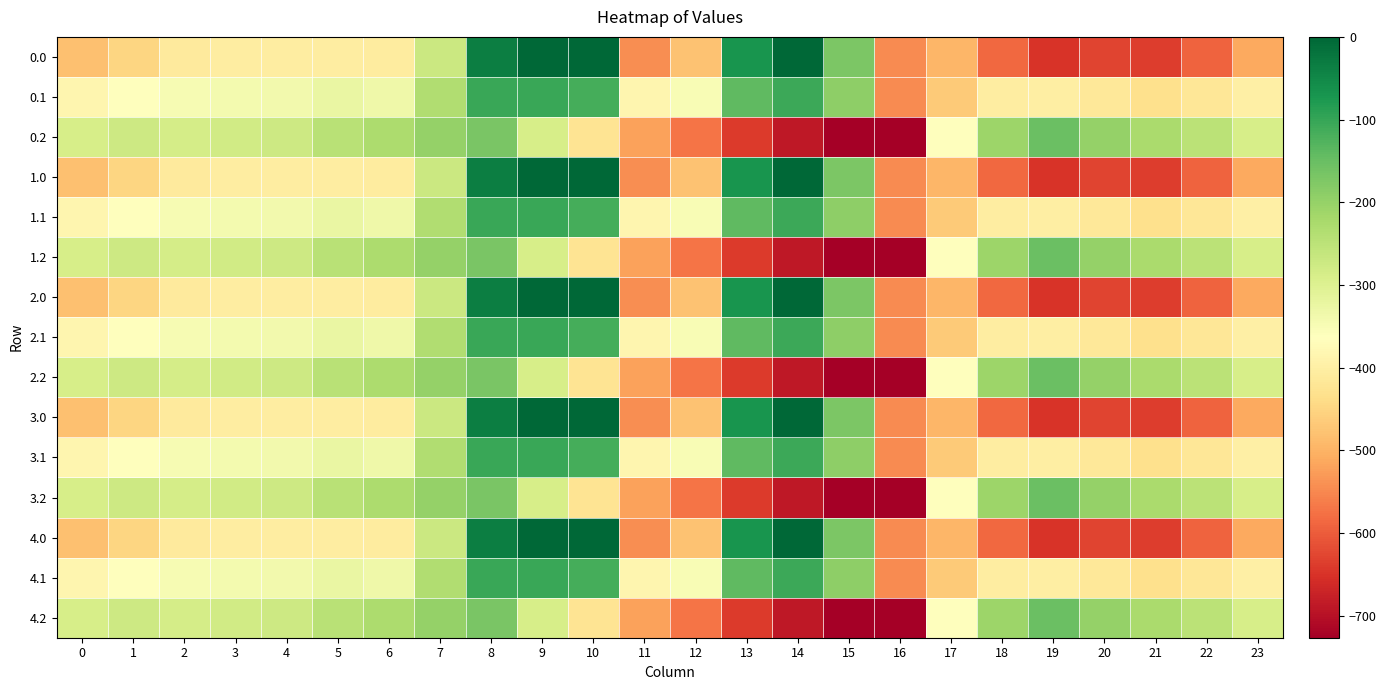

Reading left to right, extract all data points from this chart.

0.0: 0=-482.0	1=-449.5	2=-410.3	3=-404.4	4=-404.9	5=-403.8	6=-408.0	7=-270.7	8=-35.0	9=0.0	10=0.0	11=-544.3	12=-477.2	13=-70.2	14=-0.3	15=-172.8	16=-545.4	17=-494.8	18=-586.7	19=-649.2	20=-629.9	21=-638.4	22=-592.3	23=-511.3
0.1: 0=-384.6	1=-361.1	2=-347.9	3=-342.7	4=-339.6	5=-325.7	6=-332.2	7=-234.9	8=-102.3	9=-104.8	10=-114.0	11=-384.7	12=-350.8	13=-141.2	14=-105.5	15=-190.4	16=-547.3	17=-466.6	18=-405.4	19=-400.2	20=-414.5	21=-432.4	22=-419.9	23=-399.4
0.2: 0=-287.1	1=-272.7	2=-285.5	3=-281.0	4=-274.4	5=-245.0	6=-228.8	7=-199.0	8=-169.5	9=-288.5	10=-423.5	11=-520.6	12=-571.2	13=-640.4	14=-687.4	15=-725.8	16=-726.6	17=-362.4	18=-210.0	19=-151.0	20=-199.2	21=-226.4	22=-247.4	23=-287.5
1.0: 0=-482.0	1=-449.5	2=-410.3	3=-404.4	4=-404.9	5=-403.8	6=-408.0	7=-270.7	8=-35.0	9=0.0	10=0.0	11=-544.3	12=-477.2	13=-70.2	14=-0.3	15=-172.8	16=-545.4	17=-494.8	18=-586.7	19=-649.2	20=-629.9	21=-638.4	22=-592.3	23=-511.3
1.1: 0=-384.6	1=-361.1	2=-347.9	3=-342.7	4=-339.6	5=-325.7	6=-332.2	7=-234.9	8=-102.3	9=-104.8	10=-114.0	11=-384.7	12=-350.8	13=-141.2	14=-105.5	15=-190.4	16=-547.3	17=-466.6	18=-405.4	19=-400.2	20=-414.5	21=-432.4	22=-419.9	23=-399.4
1.2: 0=-287.1	1=-272.7	2=-285.5	3=-281.0	4=-274.4	5=-245.0	6=-228.8	7=-199.0	8=-169.5	9=-288.5	10=-423.5	11=-520.6	12=-571.2	13=-640.4	14=-687.4	15=-725.8	16=-726.6	17=-362.4	18=-210.0	19=-151.0	20=-199.2	21=-226.4	22=-247.4	23=-287.5
2.0: 0=-482.0	1=-449.5	2=-410.3	3=-404.4	4=-404.9	5=-403.8	6=-408.0	7=-270.7	8=-35.0	9=0.0	10=0.0	11=-544.3	12=-477.2	13=-70.2	14=-0.3	15=-172.8	16=-545.4	17=-494.8	18=-586.7	19=-649.2	20=-629.9	21=-638.4	22=-592.3	23=-511.3
2.1: 0=-384.6	1=-361.1	2=-347.9	3=-342.7	4=-339.6	5=-325.7	6=-332.2	7=-234.9	8=-102.3	9=-104.8	10=-114.0	11=-384.7	12=-350.8	13=-141.2	14=-105.5	15=-190.4	16=-547.3	17=-466.6	18=-405.4	19=-400.2	20=-414.5	21=-432.4	22=-419.9	23=-399.4
2.2: 0=-287.1	1=-272.7	2=-285.5	3=-281.0	4=-274.4	5=-245.0	6=-228.8	7=-199.0	8=-169.5	9=-288.5	10=-423.5	11=-520.6	12=-571.2	13=-640.4	14=-687.4	15=-725.8	16=-726.6	17=-362.4	18=-210.0	19=-151.0	20=-199.2	21=-226.4	22=-247.4	23=-287.5
3.0: 0=-482.0	1=-449.5	2=-410.3	3=-404.4	4=-404.9	5=-403.8	6=-408.0	7=-270.7	8=-35.0	9=0.0	10=0.0	11=-544.3	12=-477.2	13=-70.2	14=-0.3	15=-172.8	16=-545.4	17=-494.8	18=-586.7	19=-649.2	20=-629.9	21=-638.4	22=-592.3	23=-511.3
3.1: 0=-384.6	1=-361.1	2=-347.9	3=-342.7	4=-339.6	5=-325.7	6=-332.2	7=-234.9	8=-102.3	9=-104.8	10=-114.0	11=-384.7	12=-350.8	13=-141.2	14=-105.5	15=-190.4	16=-547.3	17=-466.6	18=-405.4	19=-400.2	20=-414.5	21=-432.4	22=-419.9	23=-399.4
3.2: 0=-287.1	1=-272.7	2=-285.5	3=-281.0	4=-274.4	5=-245.0	6=-228.8	7=-199.0	8=-169.5	9=-288.5	10=-423.5	11=-520.6	12=-571.2	13=-640.4	14=-687.4	15=-725.8	16=-726.6	17=-362.4	18=-210.0	19=-151.0	20=-199.2	21=-226.4	22=-247.4	23=-287.5
4.0: 0=-482.0	1=-449.5	2=-410.3	3=-404.4	4=-404.9	5=-403.8	6=-408.0	7=-270.7	8=-35.0	9=0.0	10=0.0	11=-544.3	12=-477.2	13=-70.2	14=-0.3	15=-172.8	16=-545.4	17=-494.8	18=-586.7	19=-649.2	20=-629.9	21=-638.4	22=-592.3	23=-511.3
4.1: 0=-384.6	1=-361.1	2=-347.9	3=-342.7	4=-339.6	5=-325.7	6=-332.2	7=-234.9	8=-102.3	9=-104.8	10=-114.0	11=-384.7	12=-350.8	13=-141.2	14=-105.5	15=-190.4	16=-547.3	17=-466.6	18=-405.4	19=-400.2	20=-414.5	21=-432.4	22=-419.9	23=-399.4
4.2: 0=-287.1	1=-272.7	2=-285.5	3=-281.0	4=-274.4	5=-245.0	6=-228.8	7=-199.0	8=-169.5	9=-288.5	10=-423.5	11=-520.6	12=-571.2	13=-640.4	14=-687.4	15=-725.8	16=-726.6	17=-362.4	18=-210.0	19=-151.0	20=-199.2	21=-226.4	22=-247.4	23=-287.5